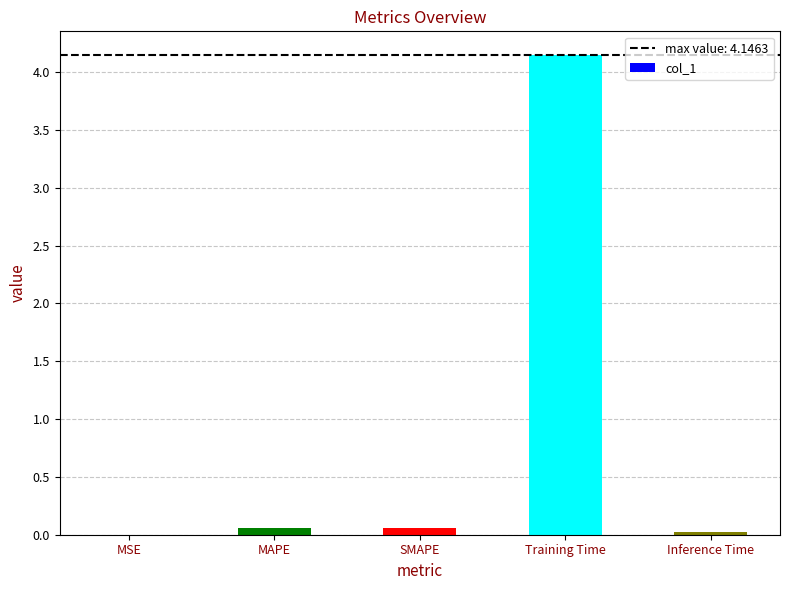

Which label corresponds to the largest value in the chart?

Training Time